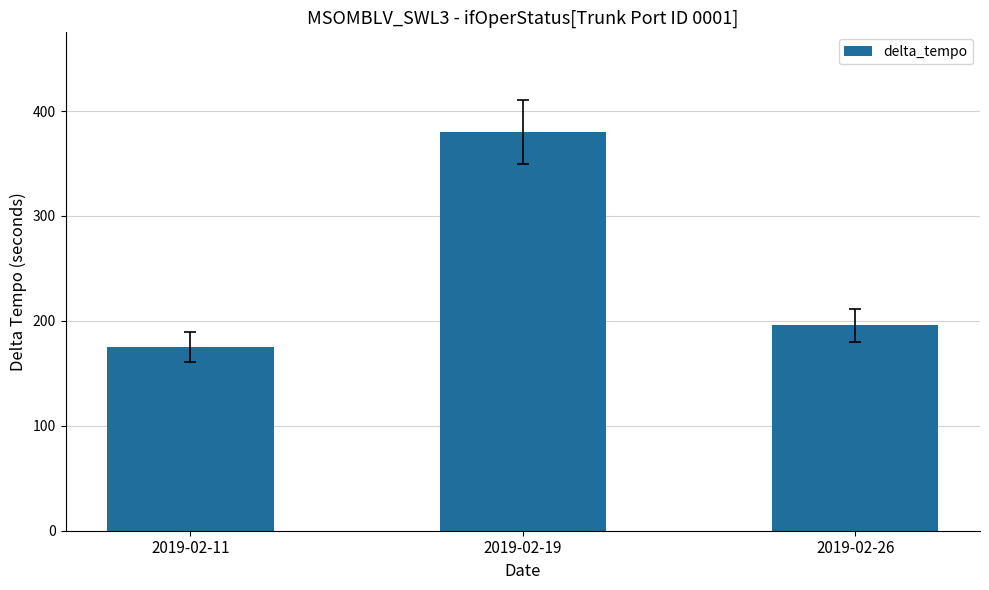

What is the ratio of the value at 2019-02-11 to the value at 2019-02-19?

0.5